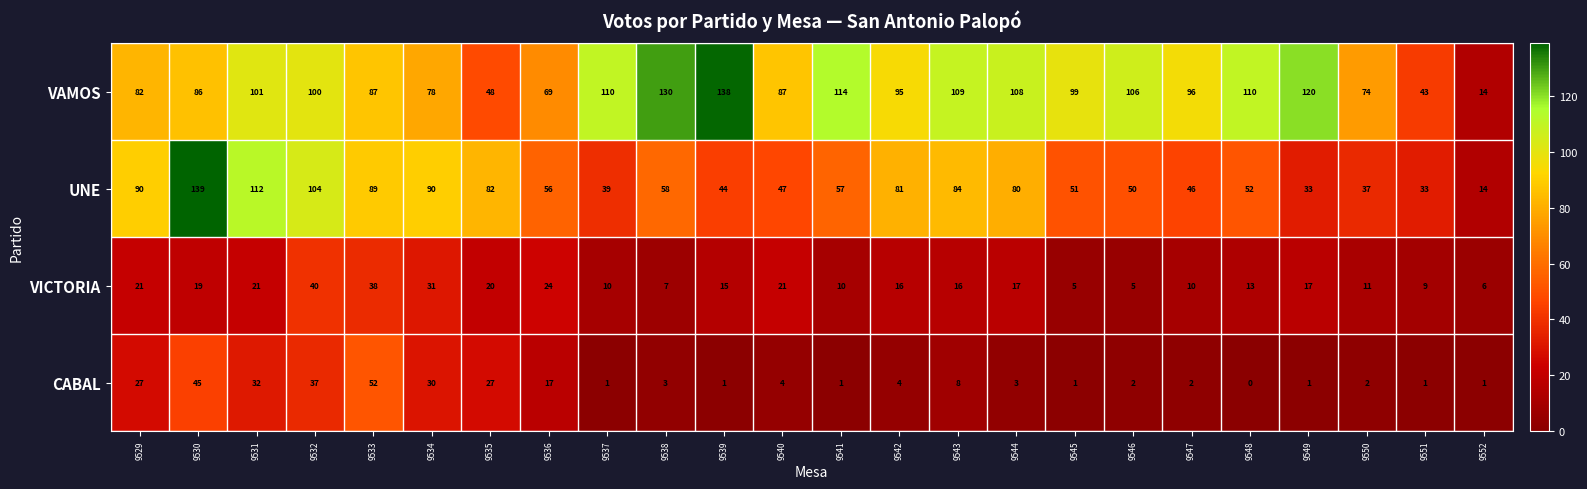

What is the difference between the maximum and minimum values in the VAMOS series?

124